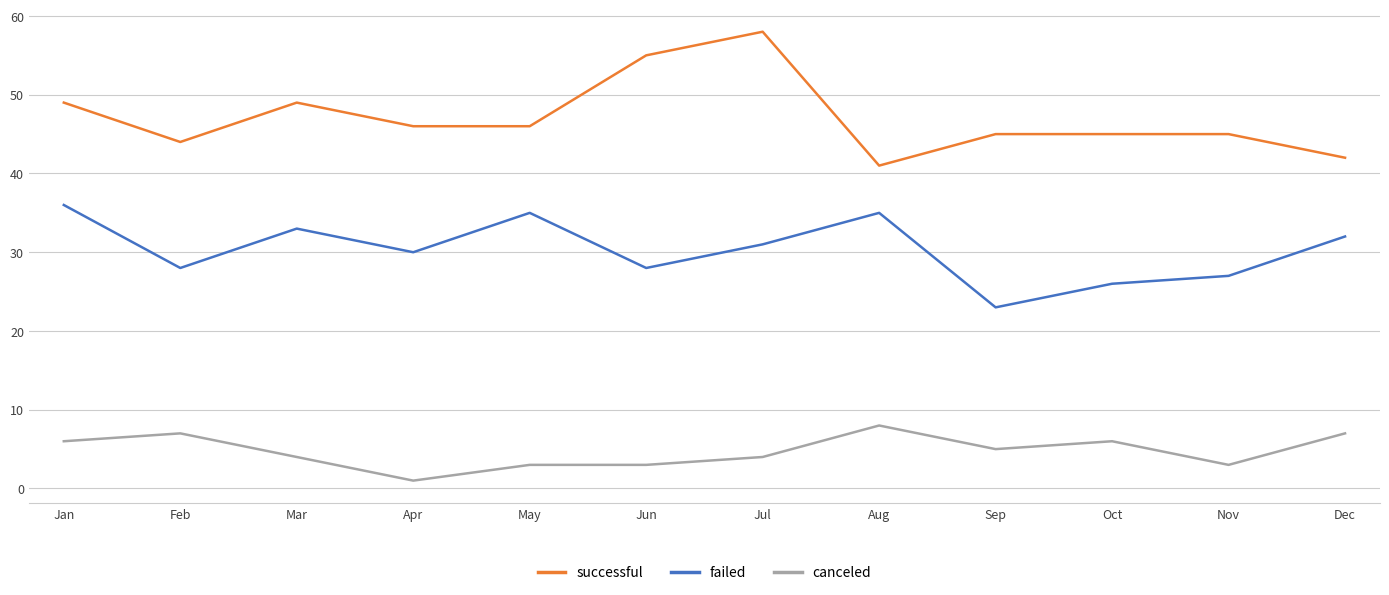

True or false: successful has a value of 15 at Sep.

False